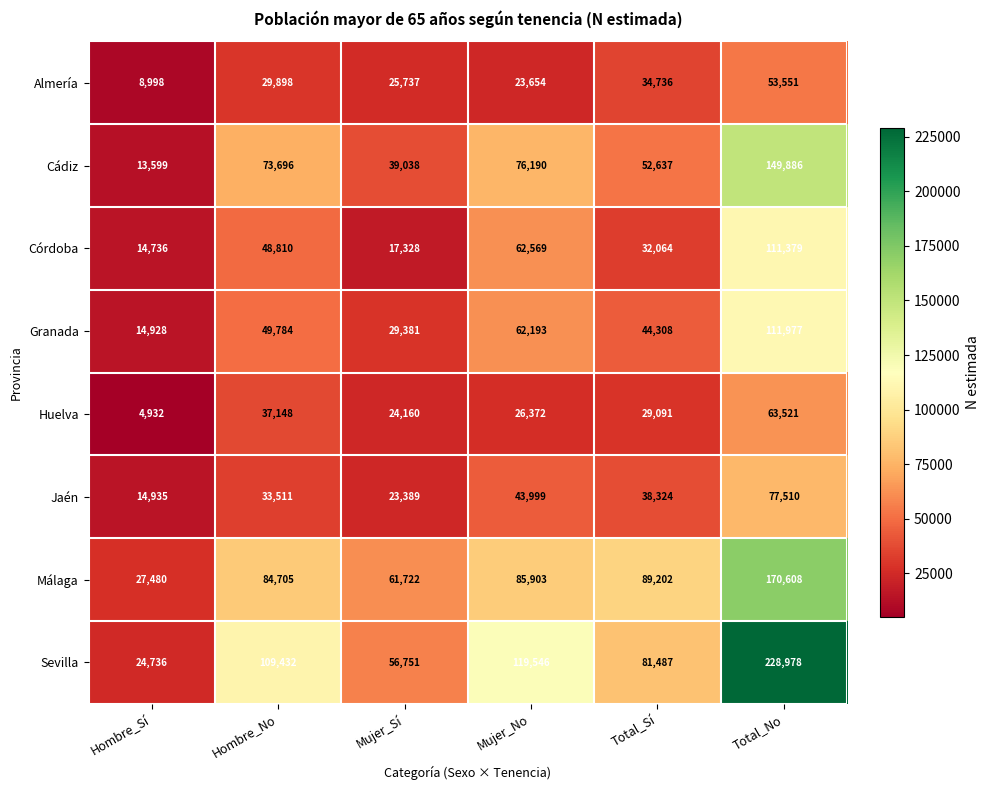

Which series has the largest range (max minus min)?

Sevilla